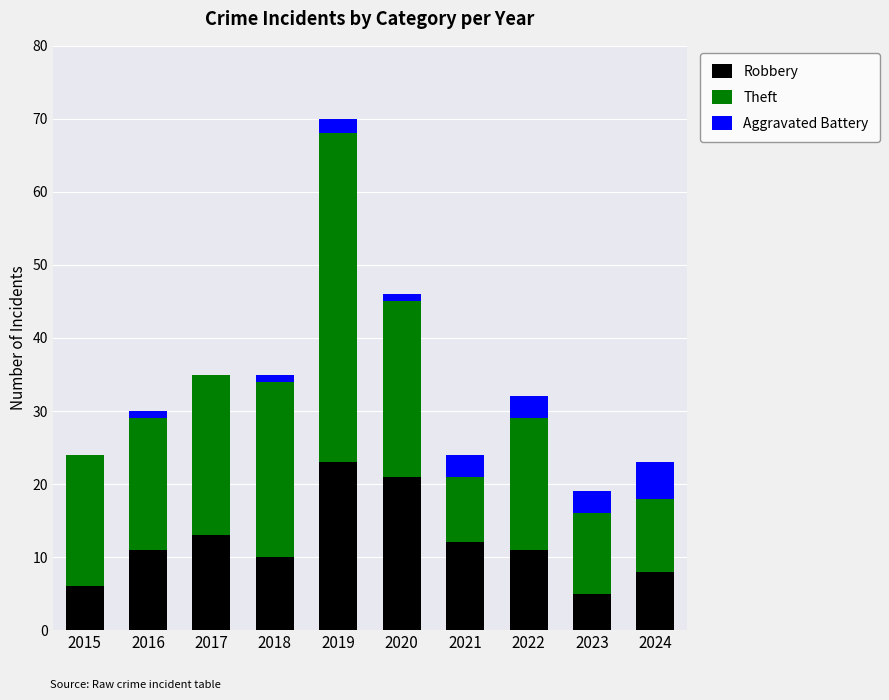

Is it true that Robbery equals 4 at 2024?

False